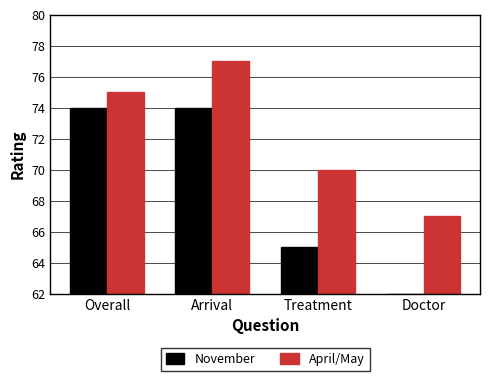

At which label is April/May closest to 72?

Treatment